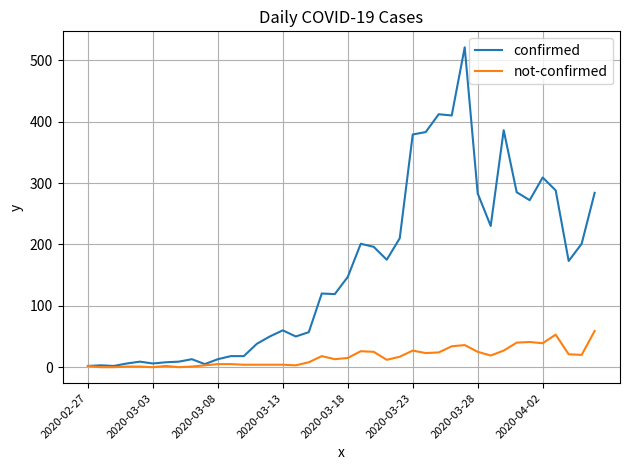

Rank the series by their maximum value, from highest to lowest.

confirmed, not-confirmed